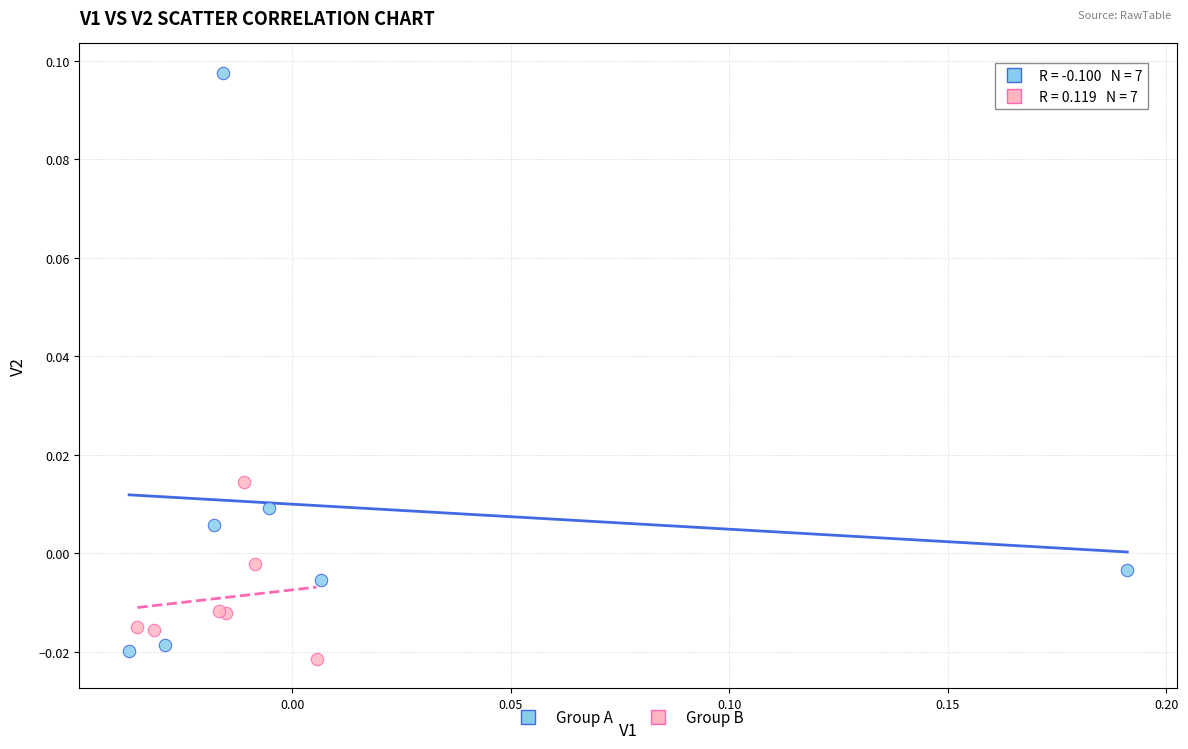

Which series contains the highest Y value?

Group A